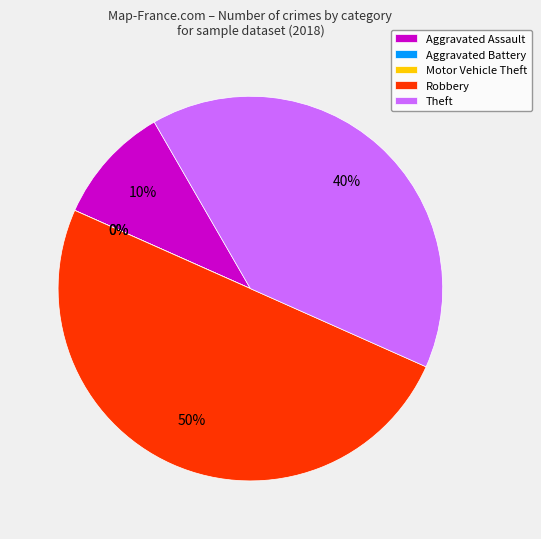

Combined, what portion of the pie is Theft and Aggravated Assault?

50.0%